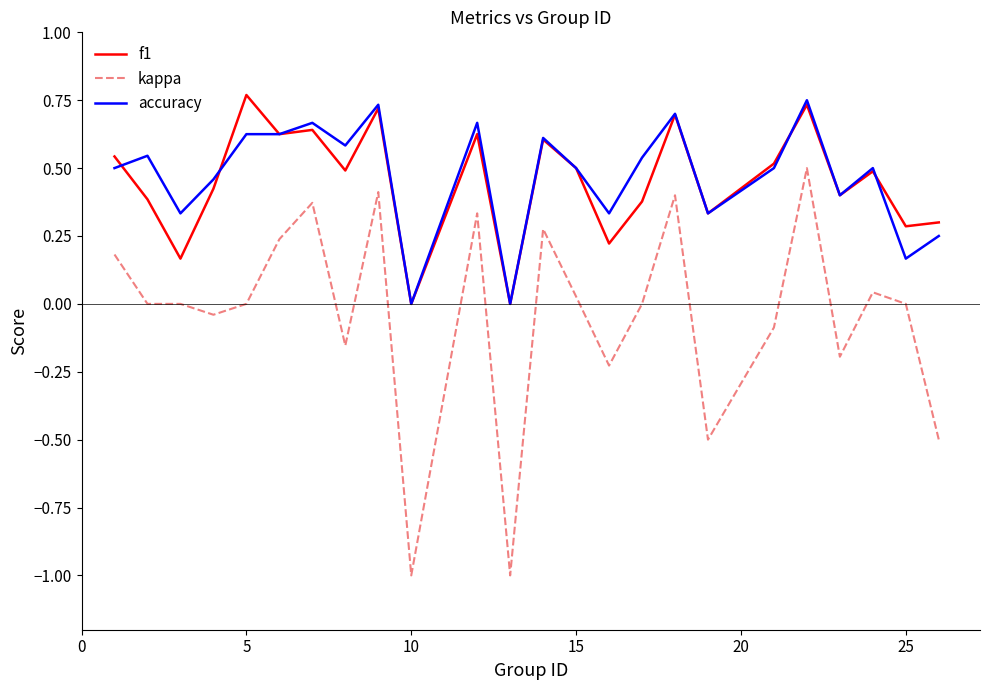

What are all the series names shown in the legend?

f1, kappa, accuracy